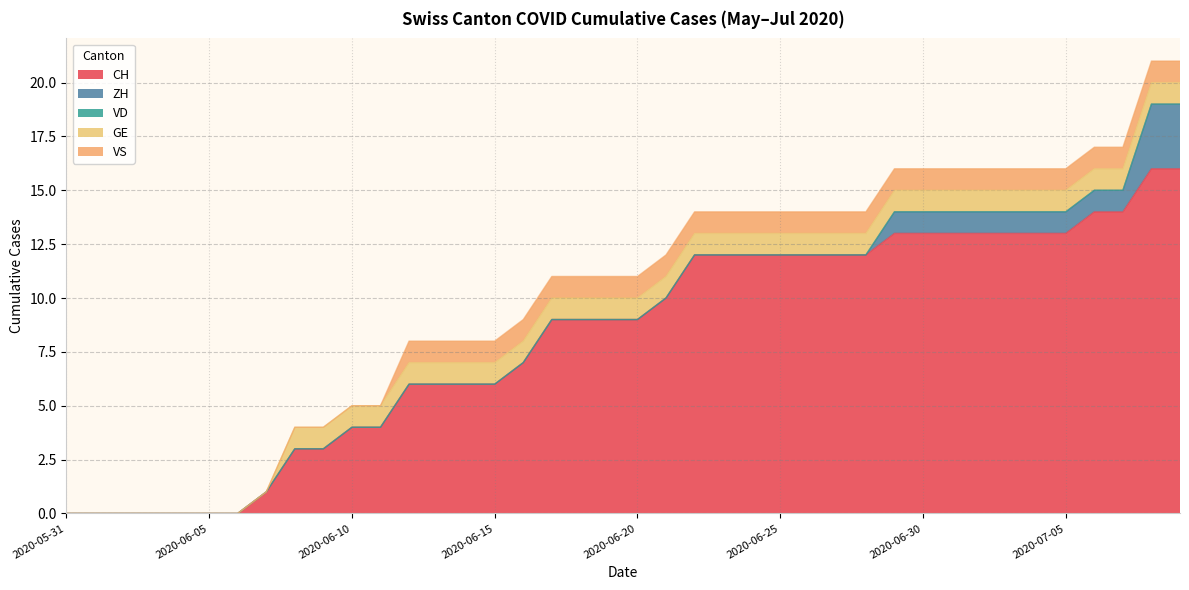

Which category has the lowest value in the GE series?

2020-05-31